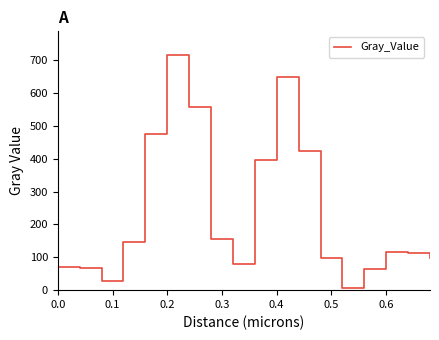

What is the difference between the maximum and minimum values?

710.1